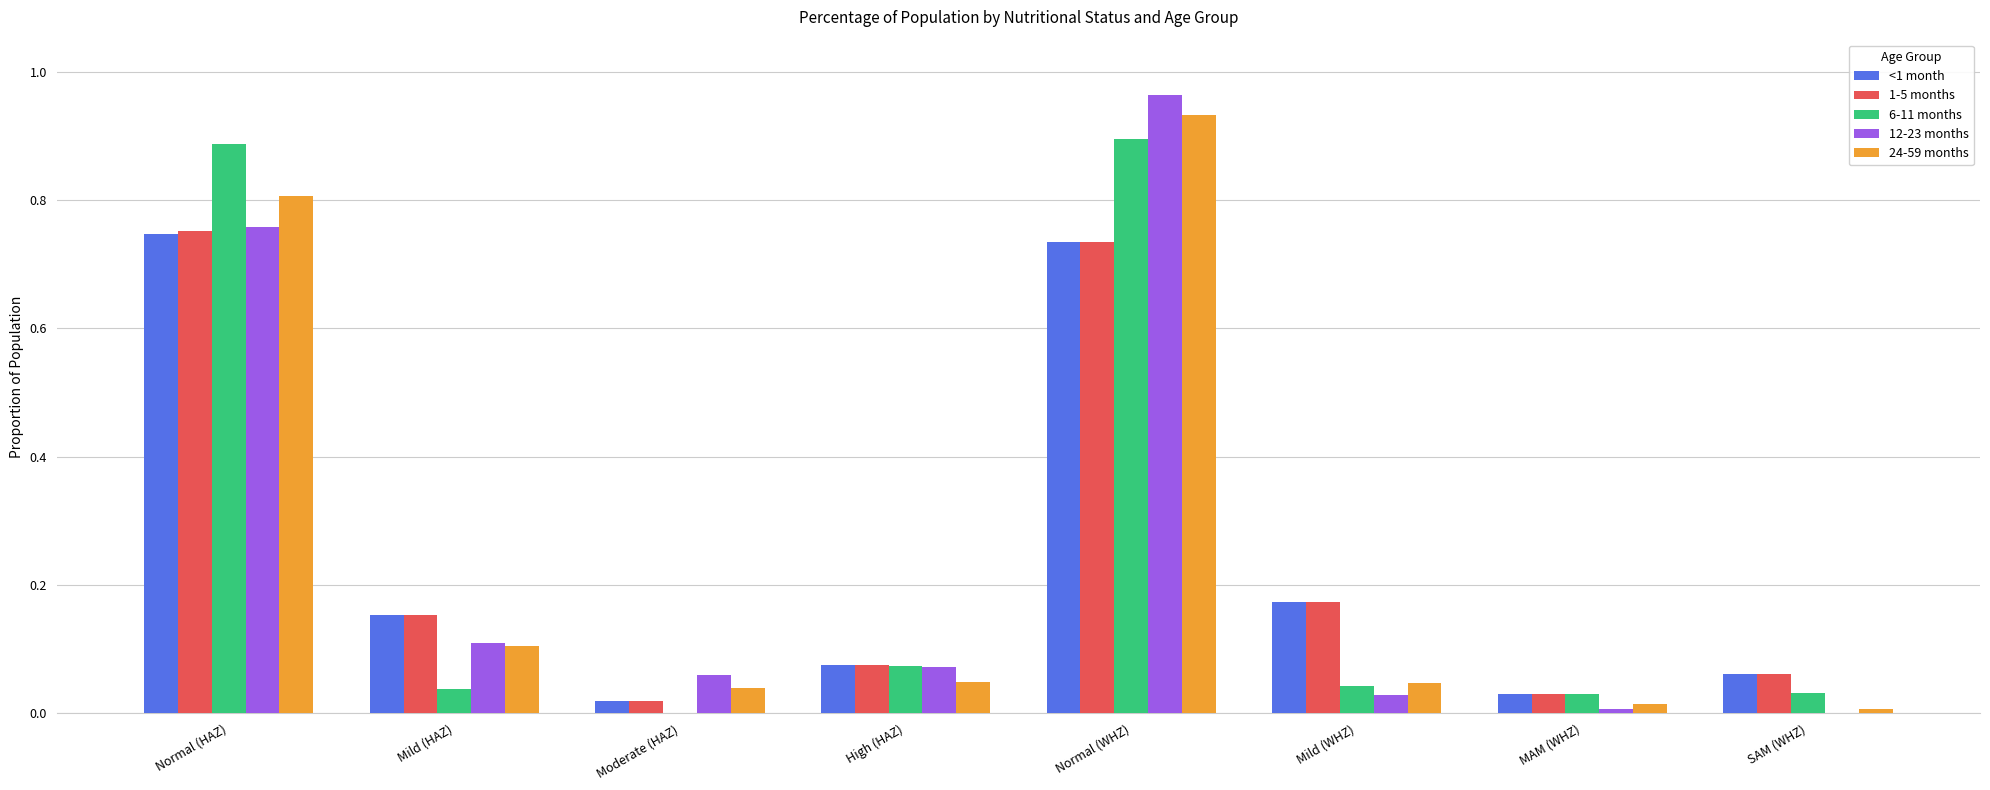

Which category has the highest value across all series?

Normal (WHZ)